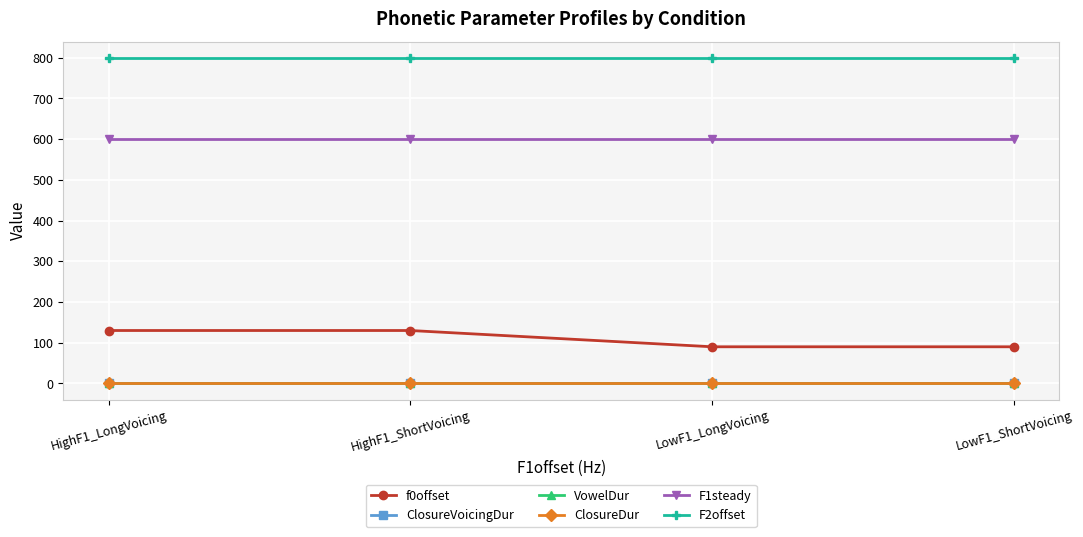

How many categories are shown in the chart?

4